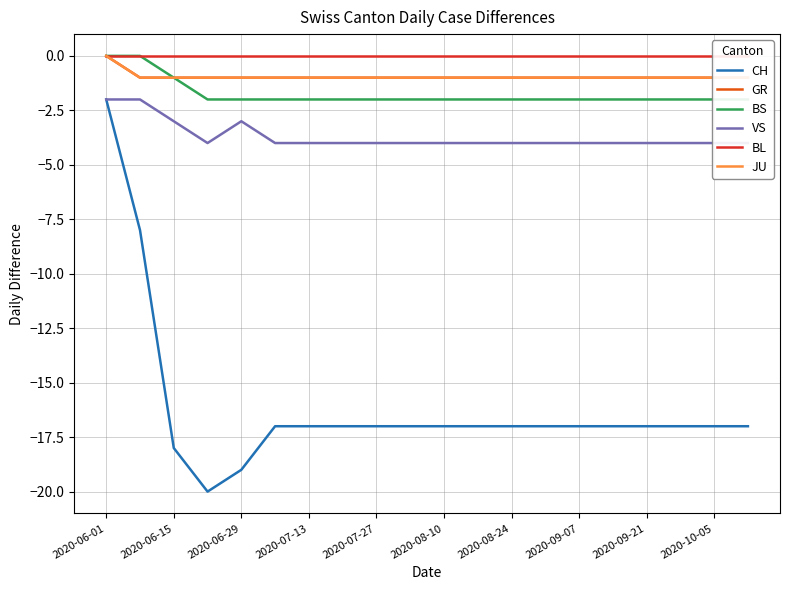

What is the sum of all VS values?

-74